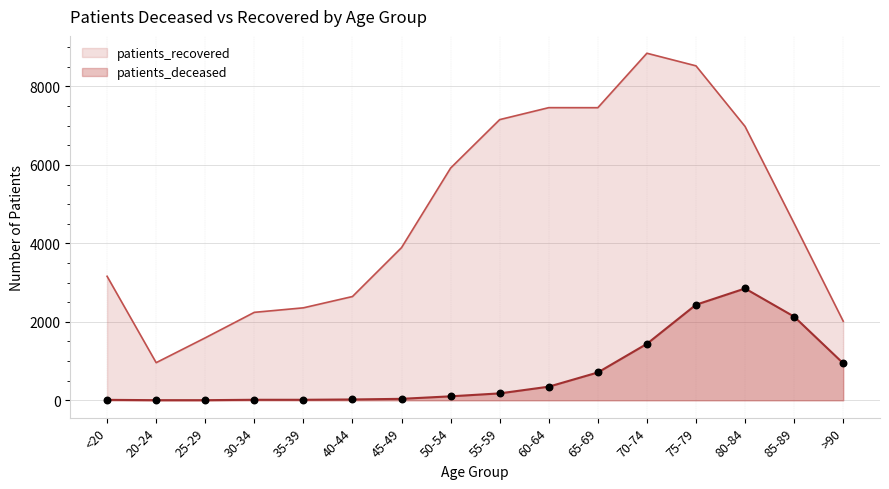

What are all the series names shown in the legend?

patients_recovered, patients_deceased